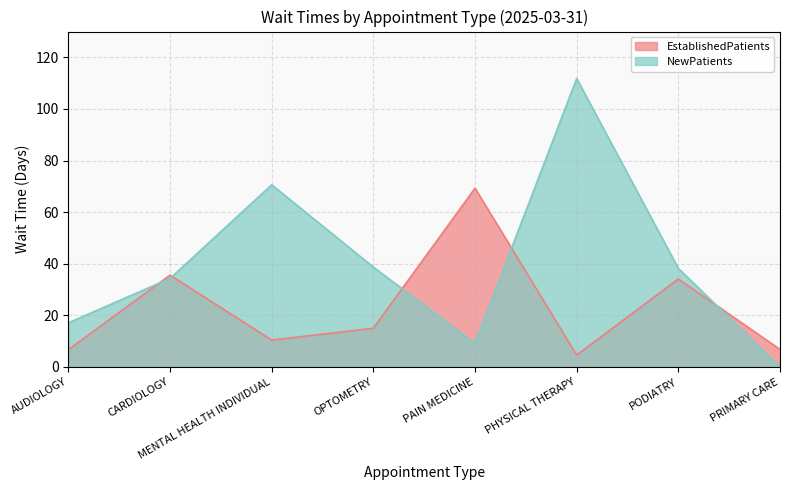

In NewPatients, how many points are higher than both neighbors (excluding endpoints)?

2